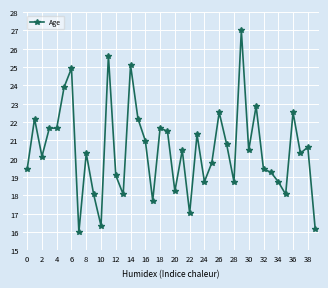

True or false: there are more than 0 points higher than both neighbors.

True